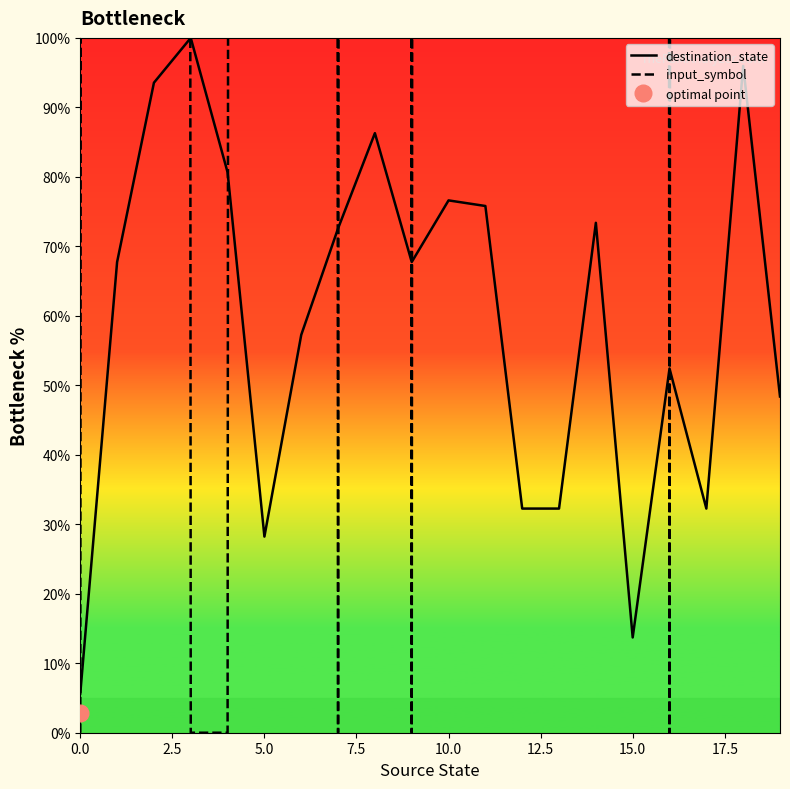

Reading left to right, extract all data points from this chart.

destination_state: 5.6	67.7	93.5	100.0	80.6	28.2	57.3	72.6	86.3	67.7	76.6	75.8	32.3	32.3	73.4	13.7	52.4	32.3	96.0	48.4
input_symbol: 0.0	8000.0	8000.0	0.0	0.0	8000.0	8000.0	0.0	8000.0	0.0	8000.0	8000.0	8000.0	8000.0	8000.0	8000.0	0.0	8000.0	8000.0	8000.0